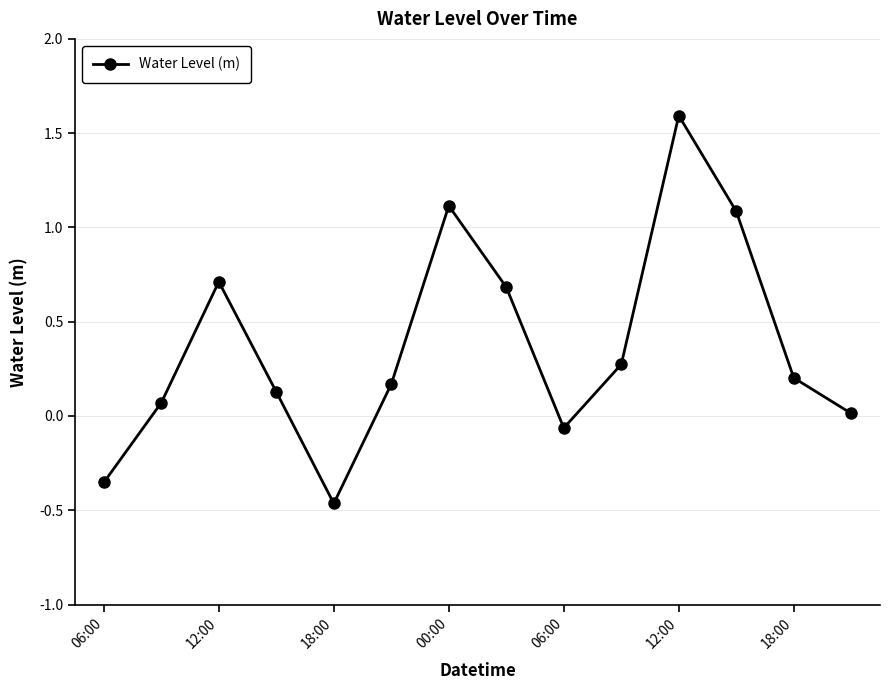

How many points are higher than both their immediate neighbors (excluding endpoints)?

3